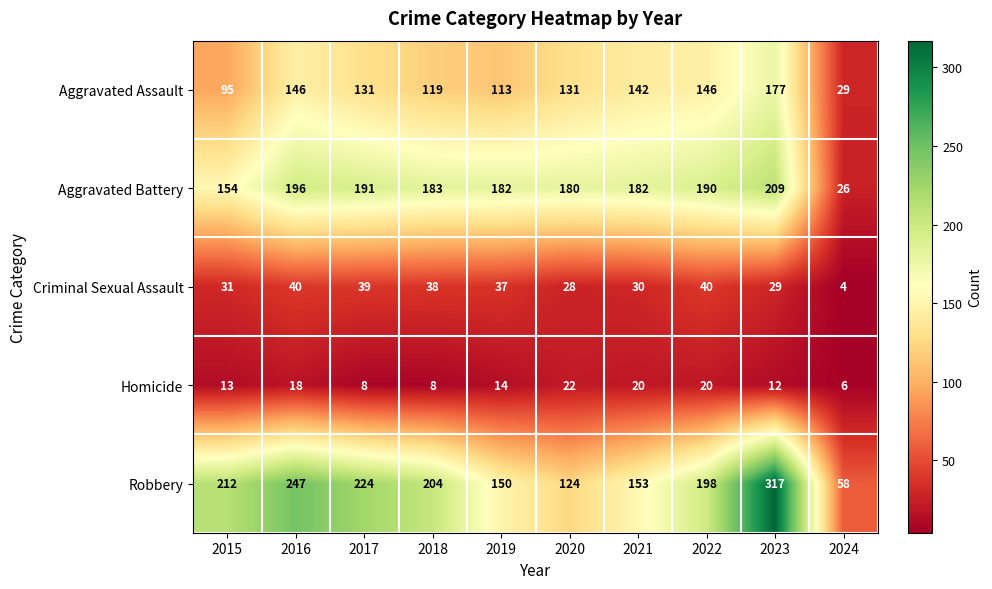

Rank the series at 2023 from highest to lowest value.

Robbery, Aggravated Battery, Aggravated Assault, Criminal Sexual Assault, Homicide